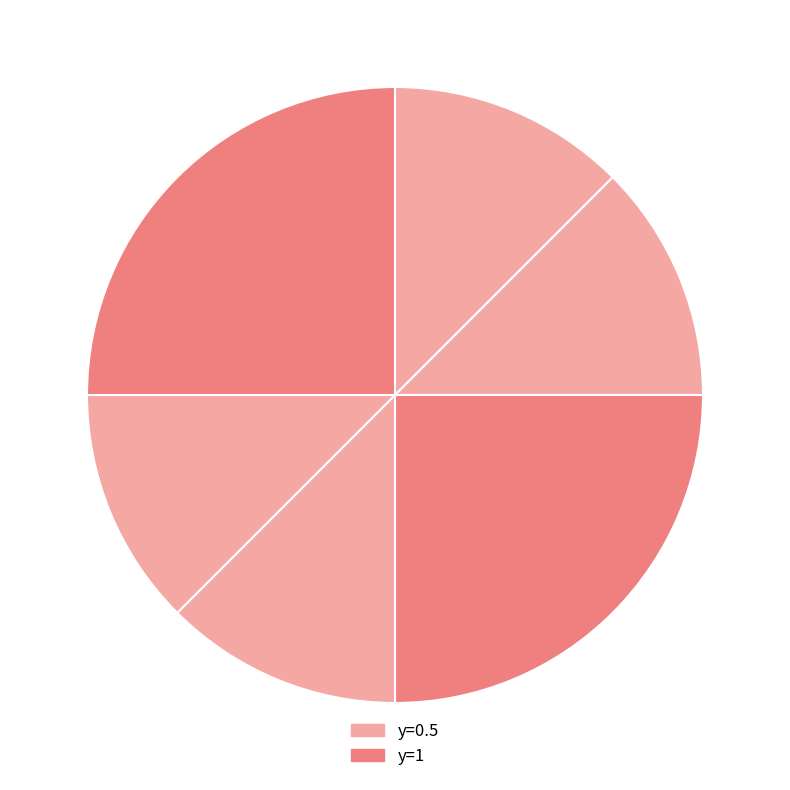

How many segments does this pie chart have?

6